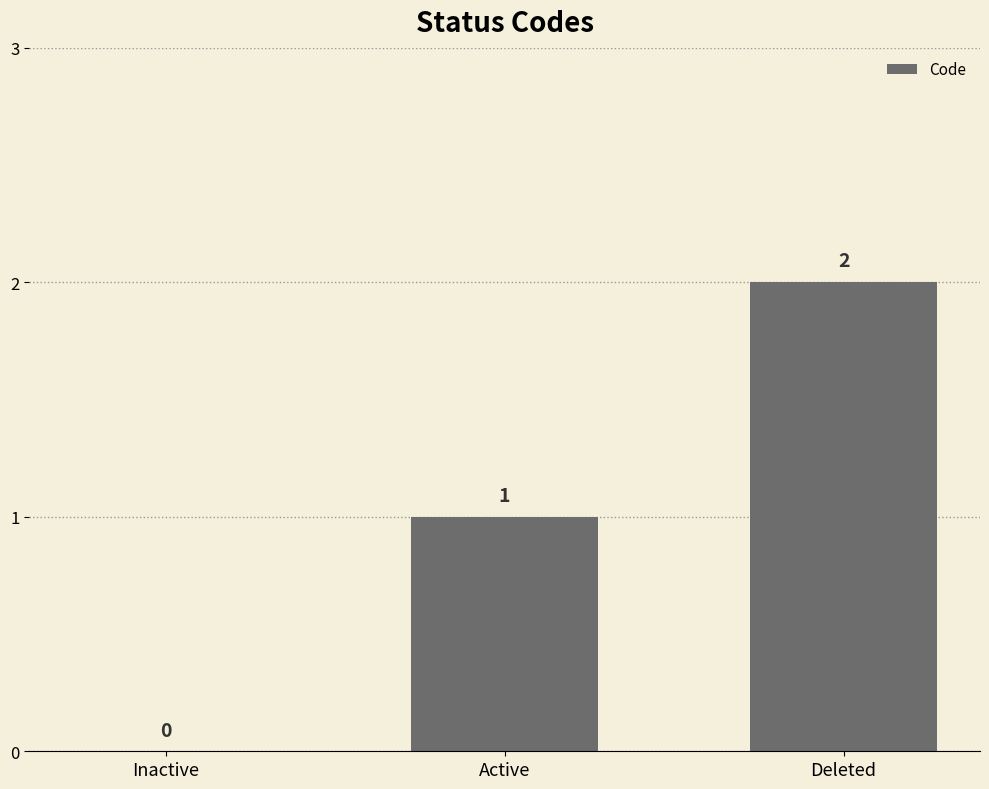

The value at Inactive is 0. True or false?

True